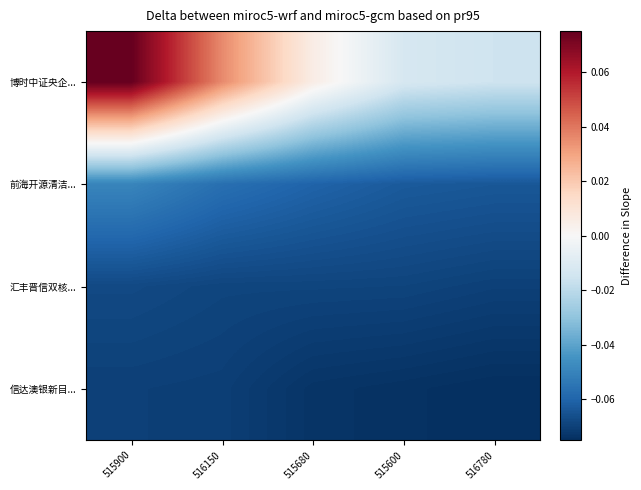

Rank the series at 515900 from highest to lowest value.

博时中证央企..., 前海开源清洁..., 汇丰晋信双核..., 信达澳银新目...